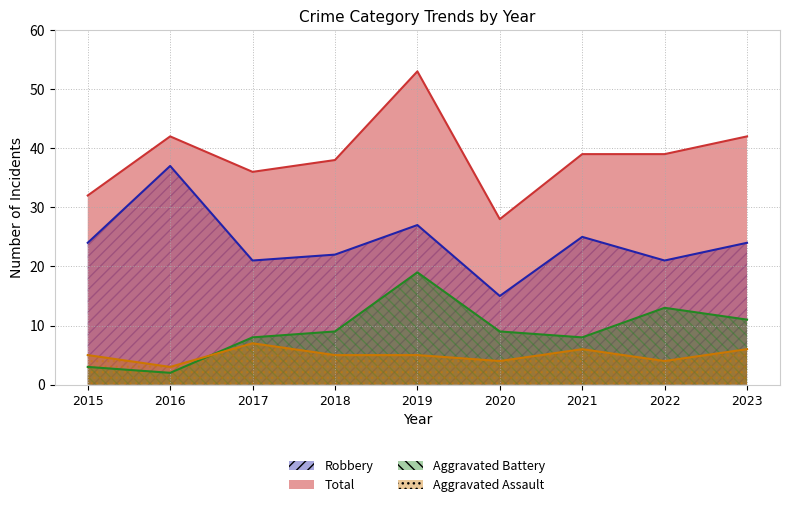

At how many categories does at least one series exceed 12?

9